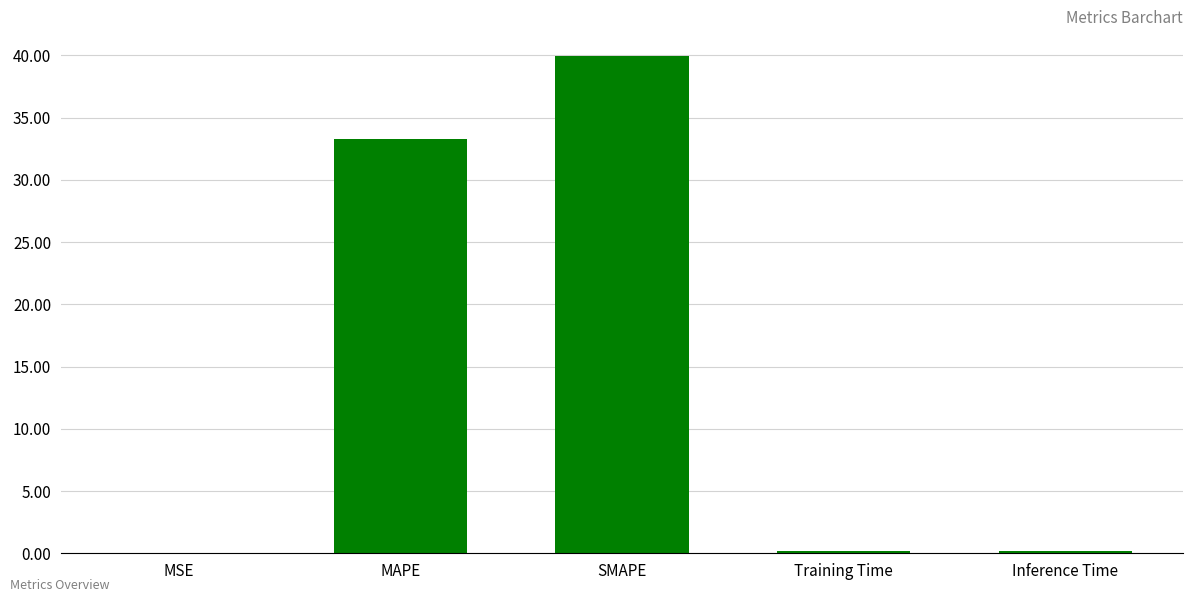

The chart shows a value of 14.2 at SMAPE. True or false?

False